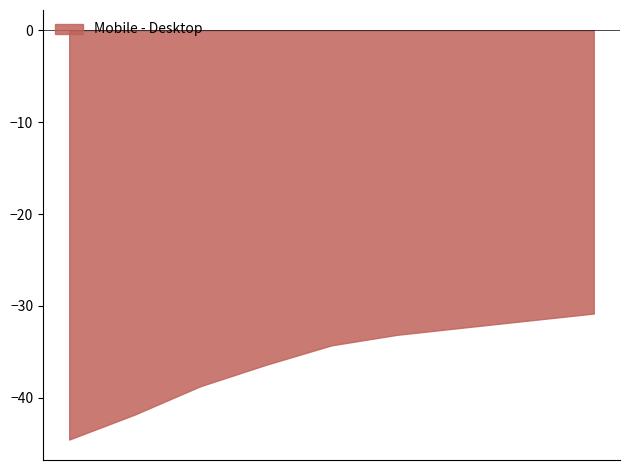

What is the minimum value shown in the chart?

-44.6